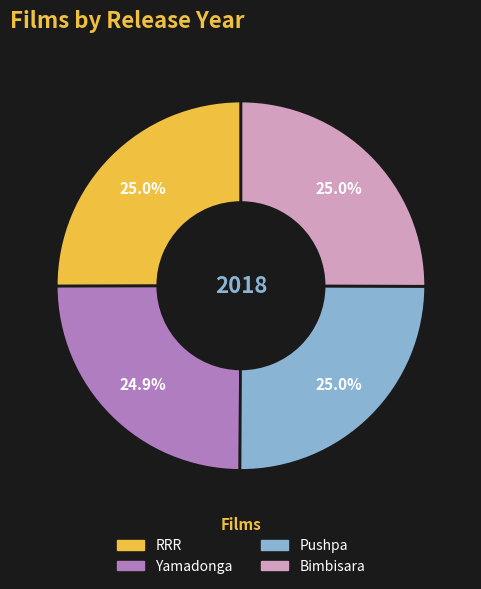

True or false: RRR accounts for 38% of the total.

False